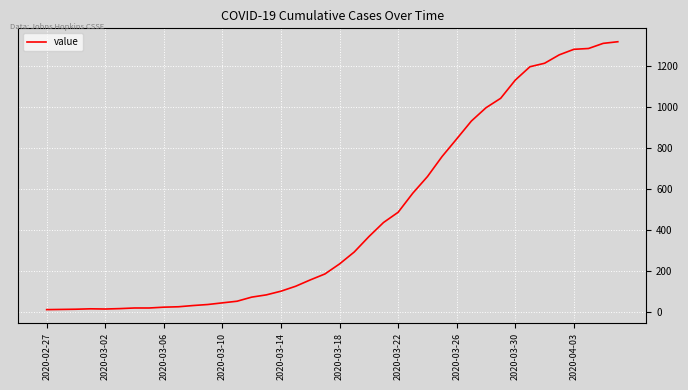

What is the average value?

466